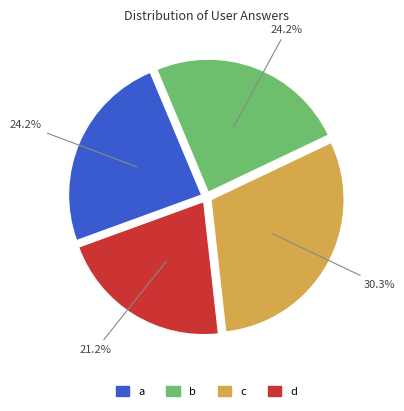

To the nearest percent, what percentage of the pie is a?

24%